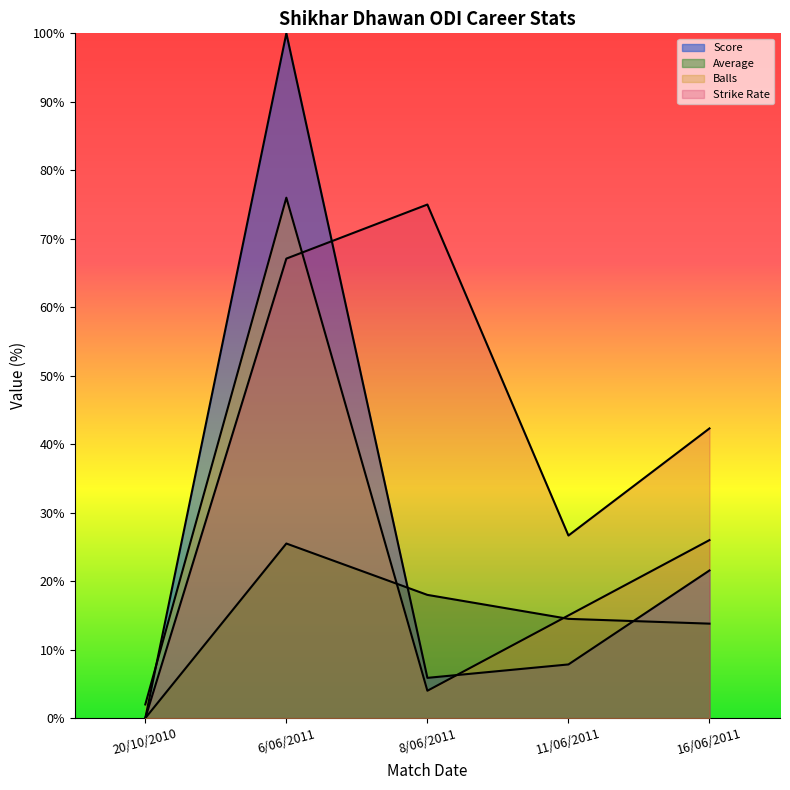

True or false: Strike Rate has a value of 45.6 at 8/06/2011.

False